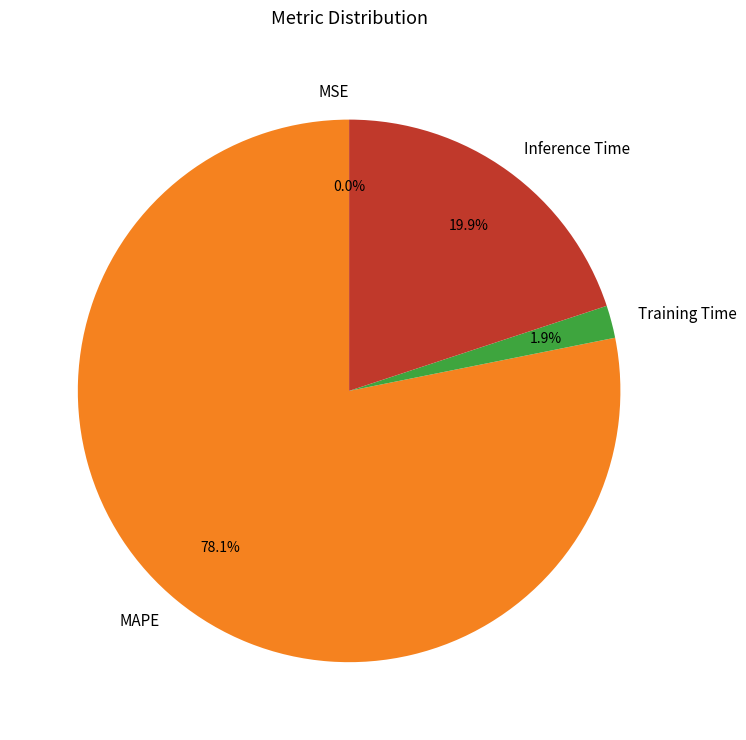

What is the total percentage of MAPE and Inference Time?

98.1%